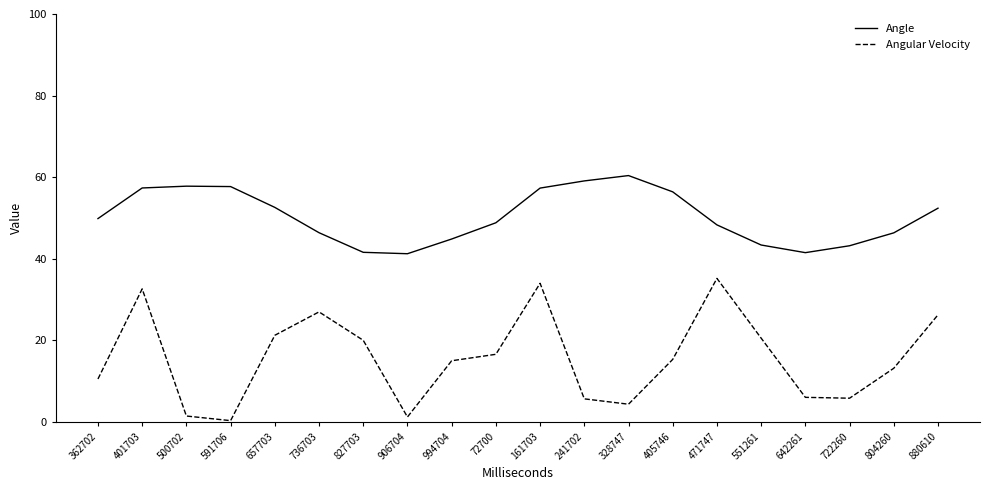

Which series changed the most between 401703 and 591706?

Angular Velocity